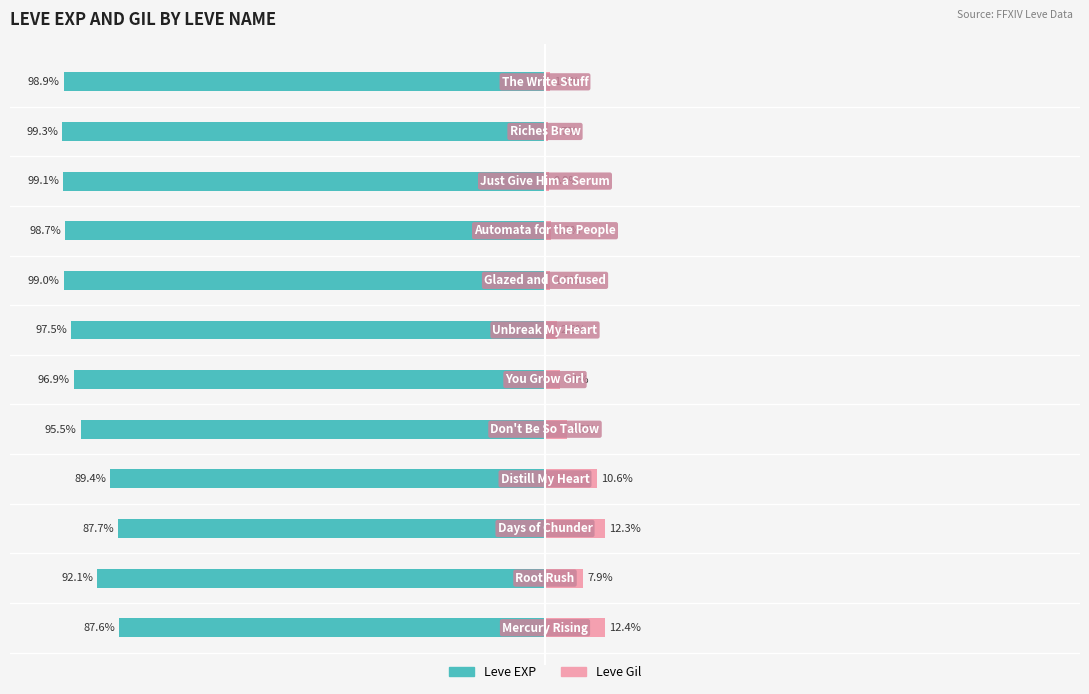

At how many categories does at least one series exceed -55?

12